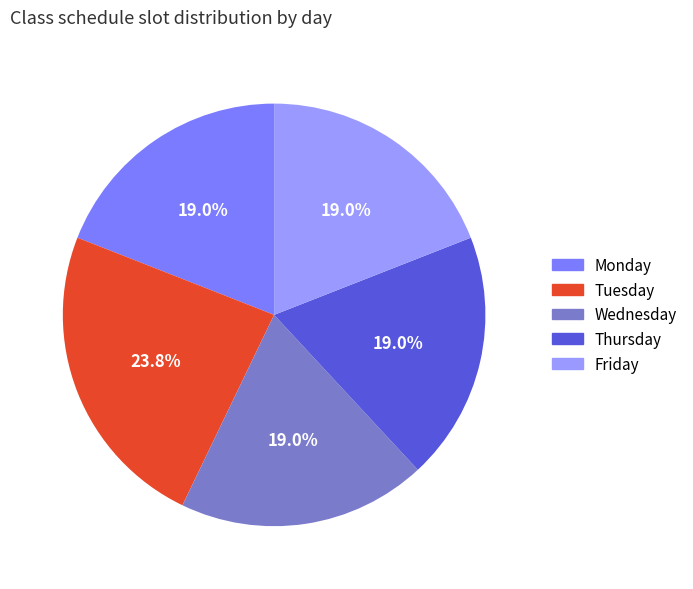

To the nearest percent, what percentage of the pie is Tuesday?

24%